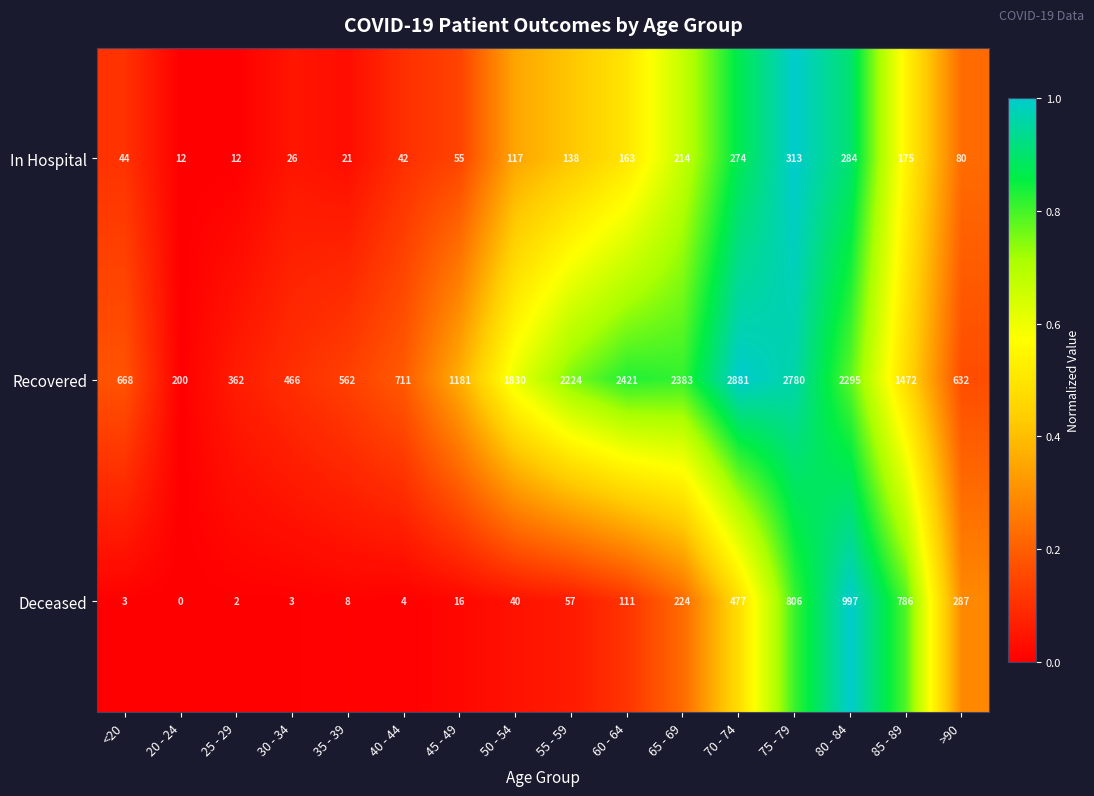

The Recovered series shows 1056 at 50 - 54. True or false?

False